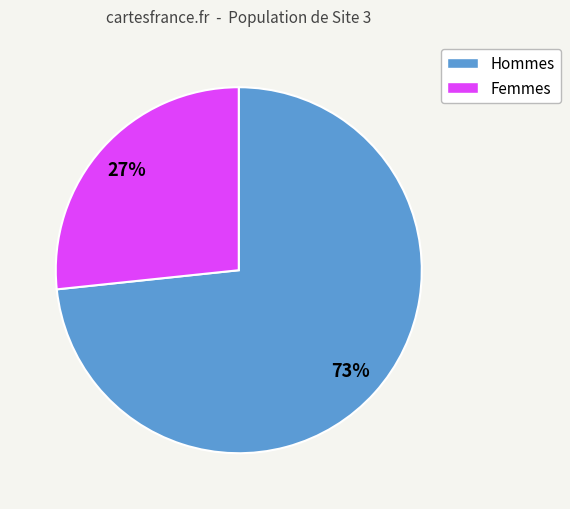

To the nearest percent, what is the average slice percentage?

50%